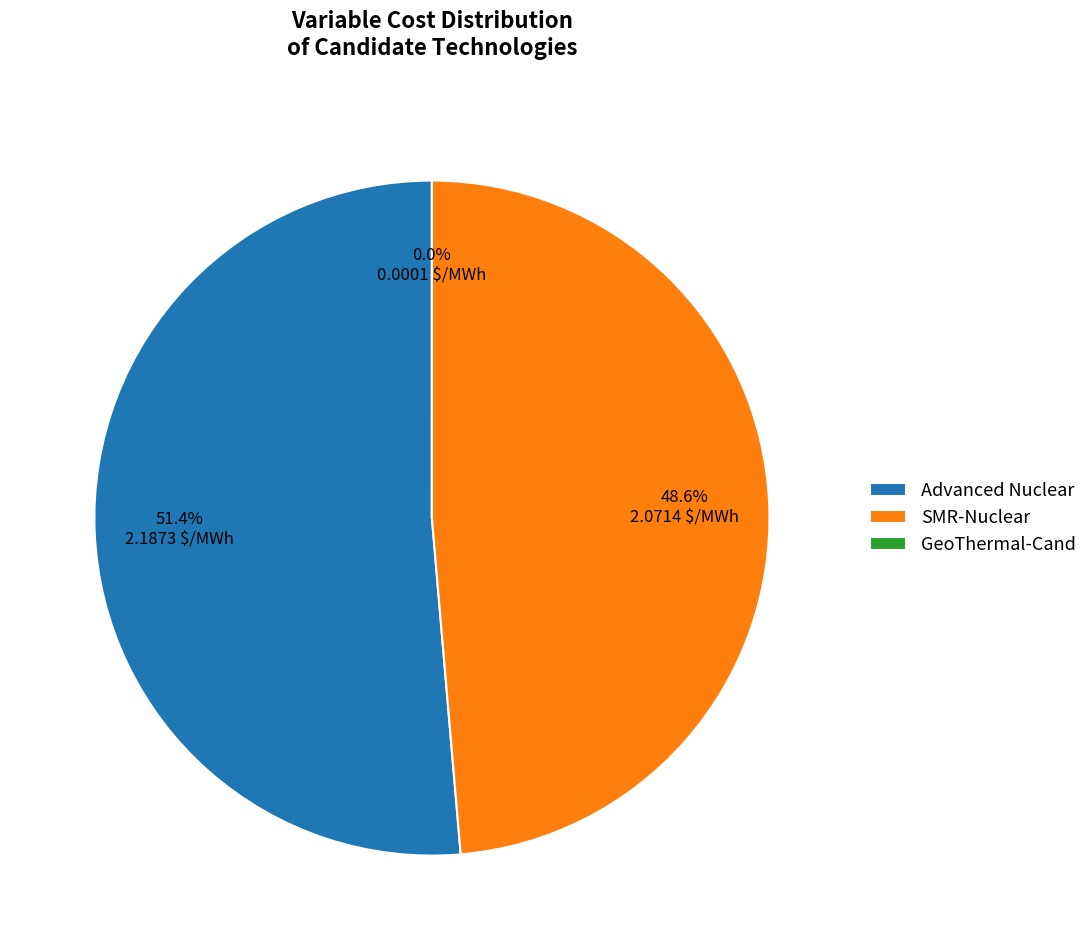

To the nearest percent, what is the difference between the largest and smallest slice percentages?

51%